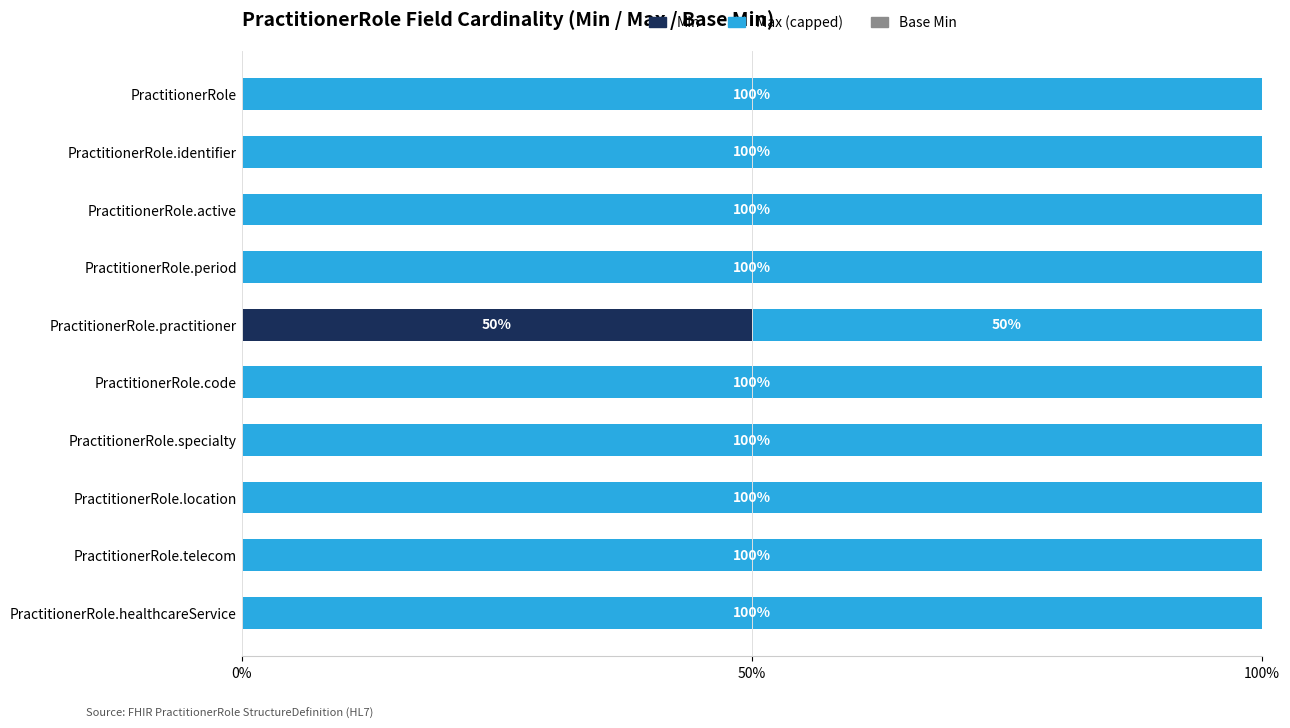

Is it true that Min equals 20 at PractitionerRole.period?

False